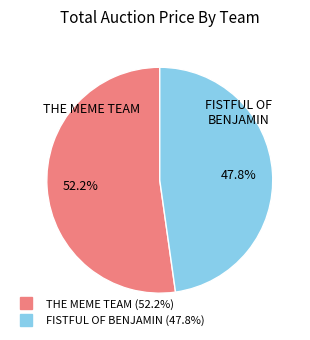

Is there any slice that represents more than half of the pie?

Yes